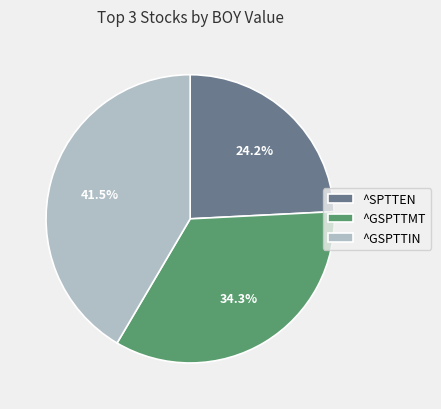

How many slices are in this pie chart?

3